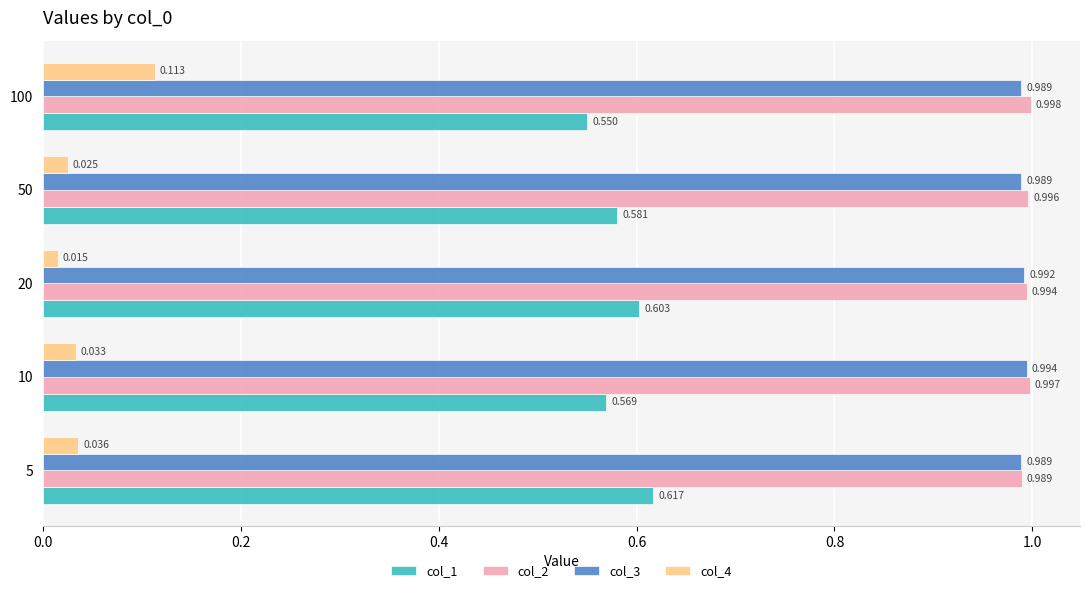

Is the value of col_2 at 50 greater than the value of col_1 at 50?

Yes